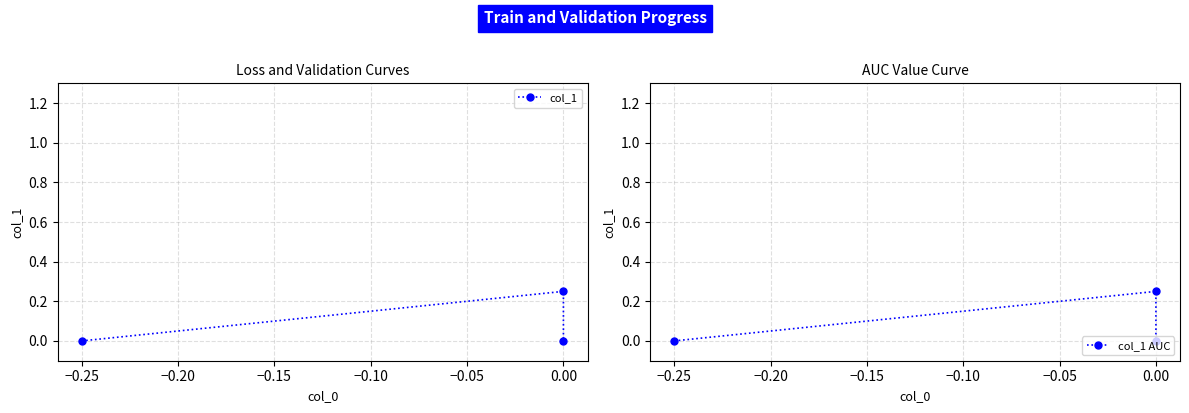

What is the difference between the maximum and minimum values in the col_1 AUC series?

0.2